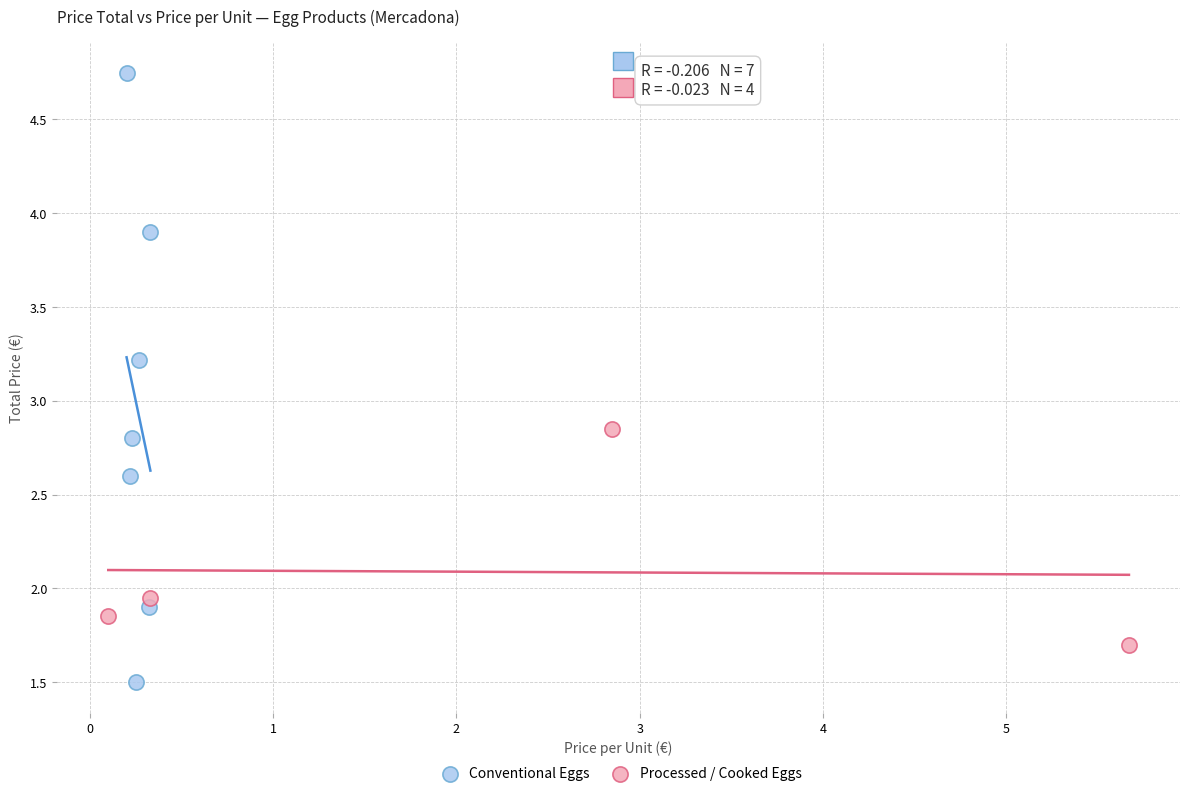

Which series reaches the minimum Y coordinate?

Conventional Eggs